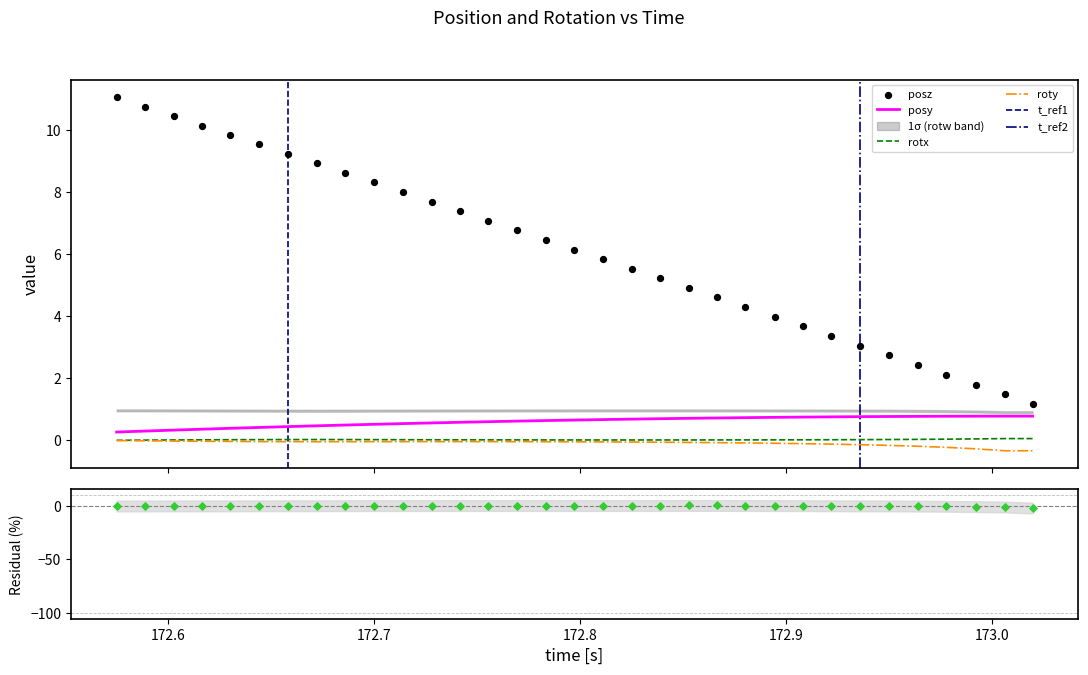

Which series has the largest total across all categories?

posz